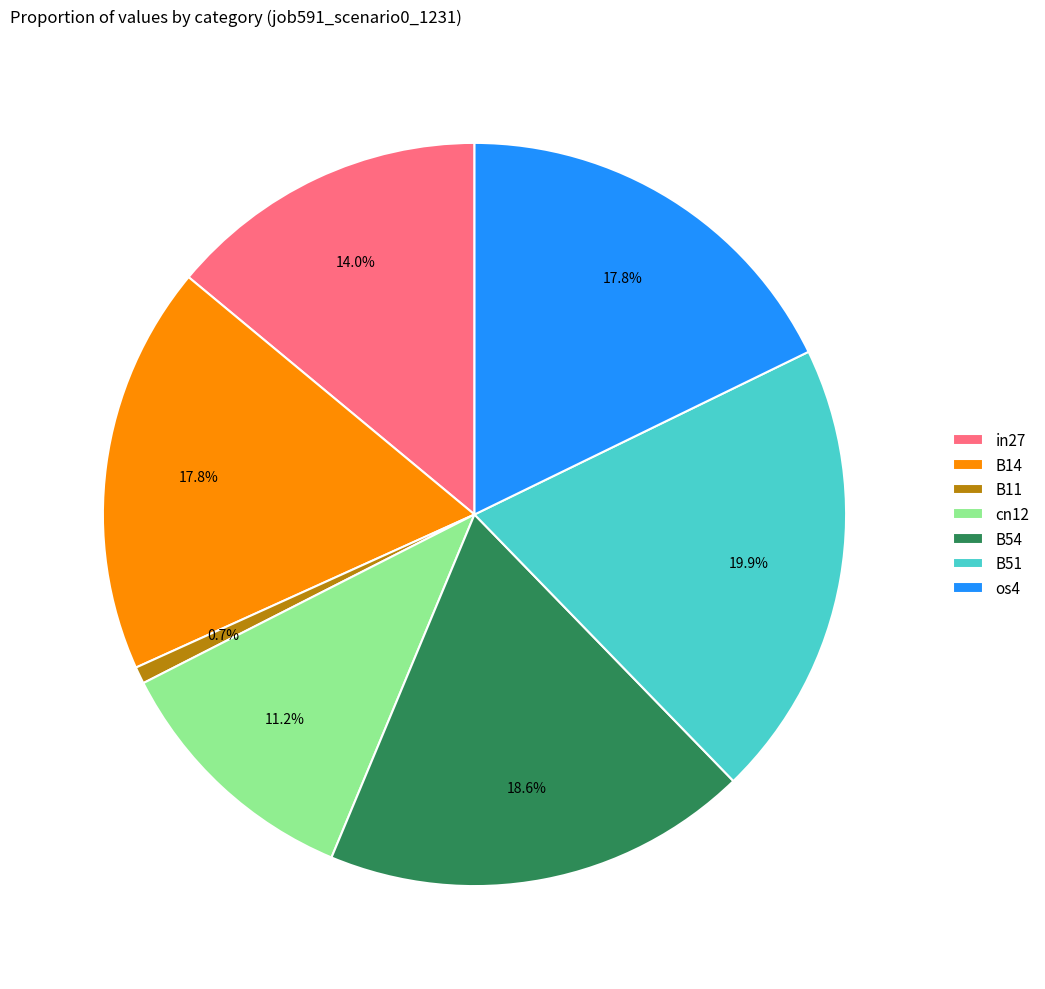

What is the largest slice in the pie chart?

B51